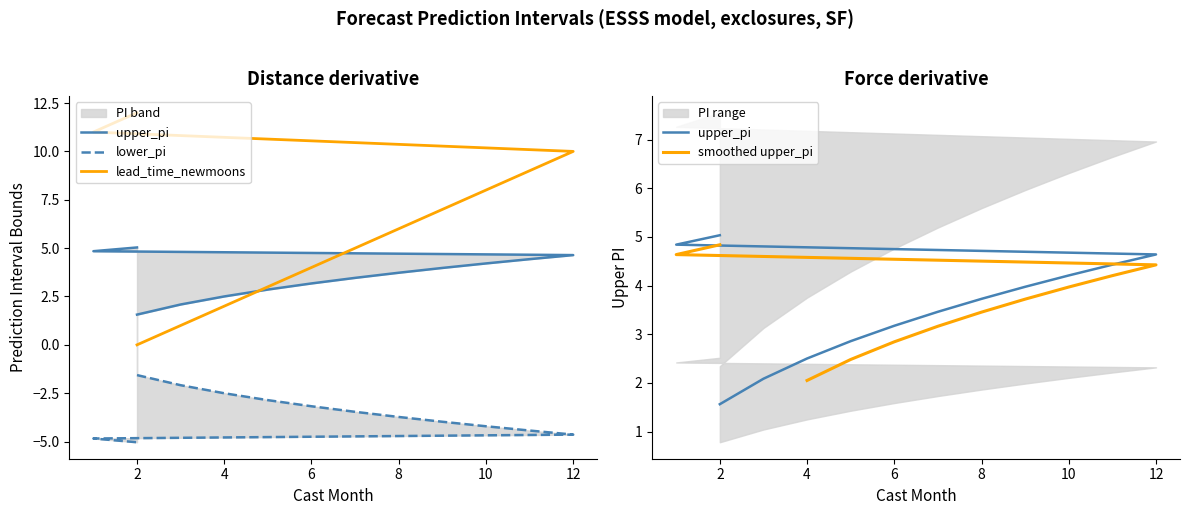

True or false: upper_pi has more than 2 interior local peaks.

False